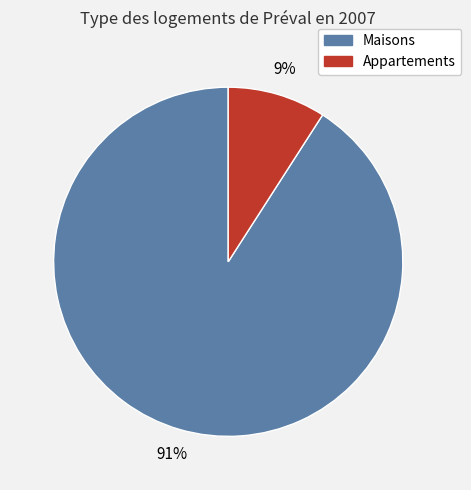

To the nearest percent, what is the difference between the largest and smallest slice percentages?

82%